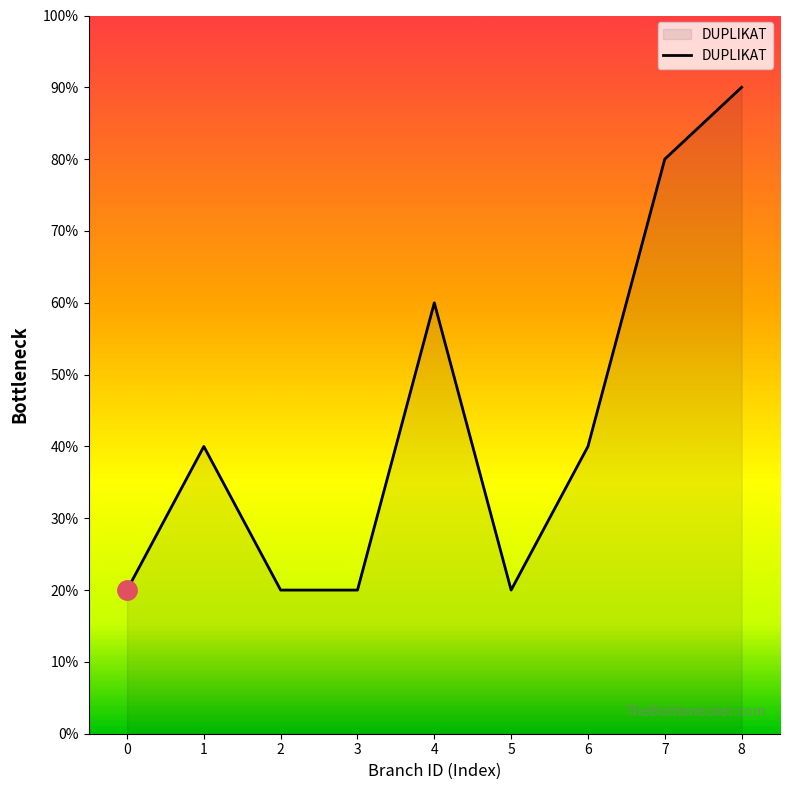

Count the number of data series in this chart.

1